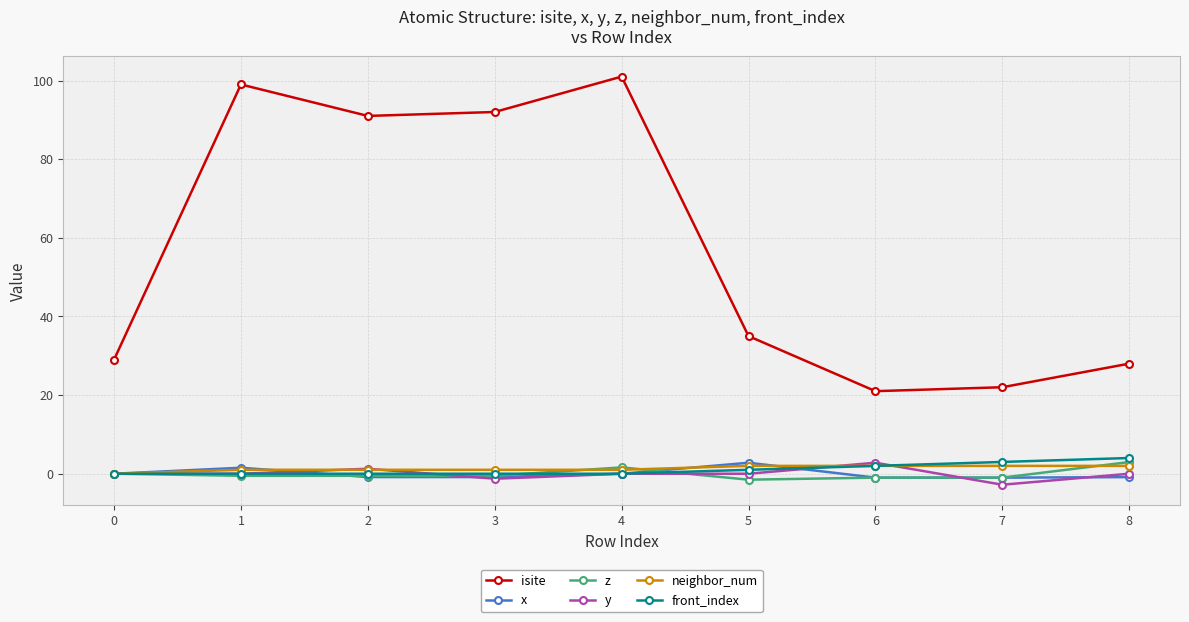

Which series has the largest range (max minus min)?

isite